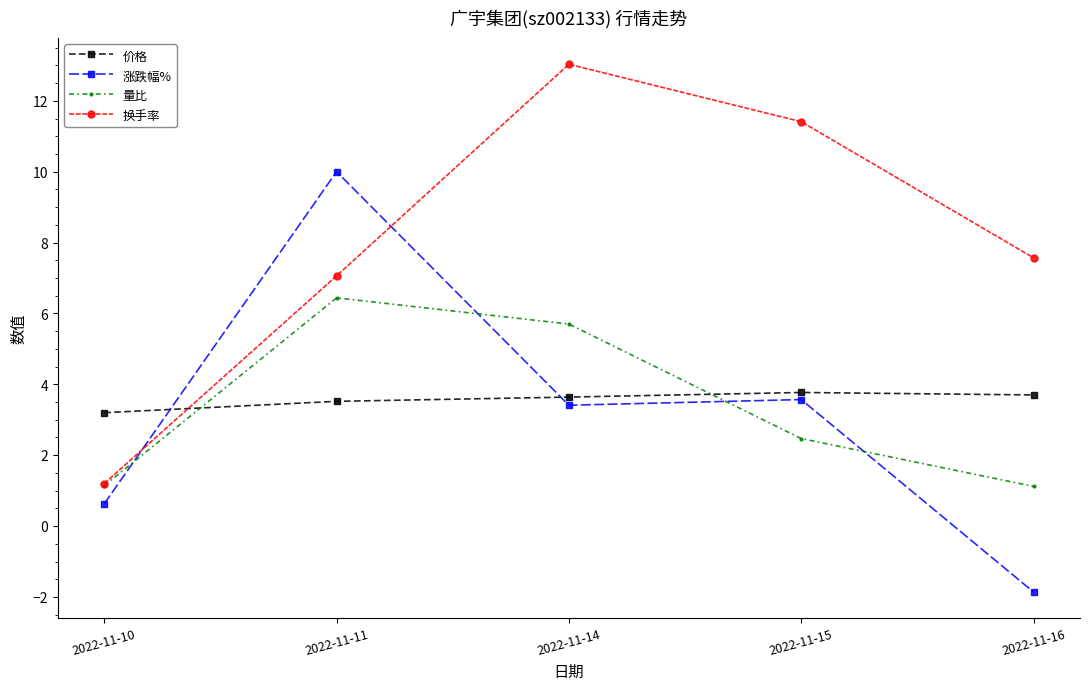

What are all the series names shown in the legend?

价格, 涨跌幅%, 量比, 换手率